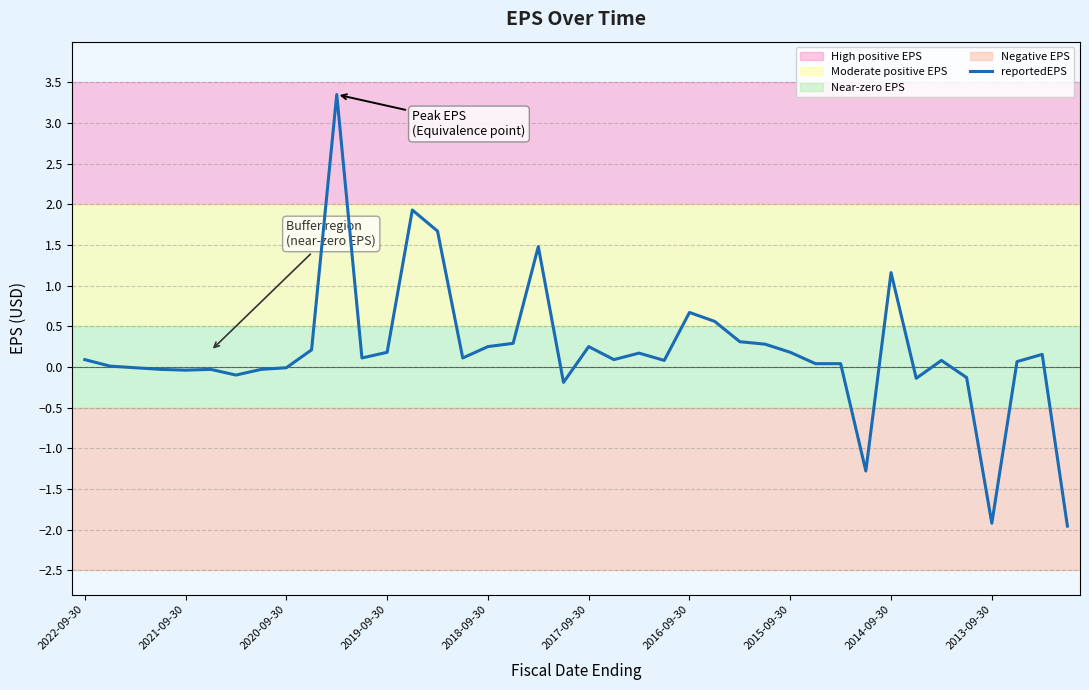

What is the difference between the maximum and minimum values?

5.3